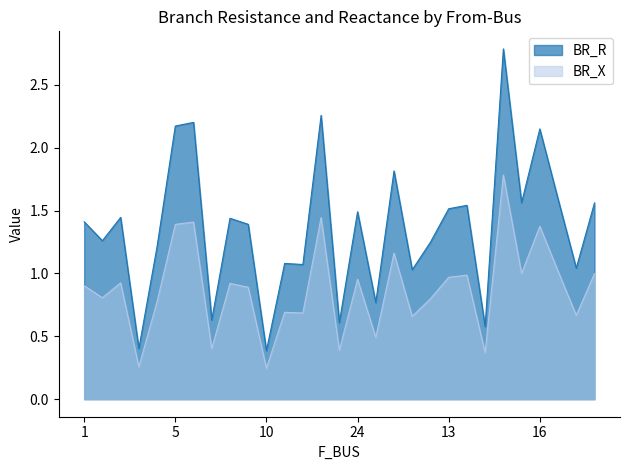

What are all the series names shown in the legend?

BR_R, BR_X